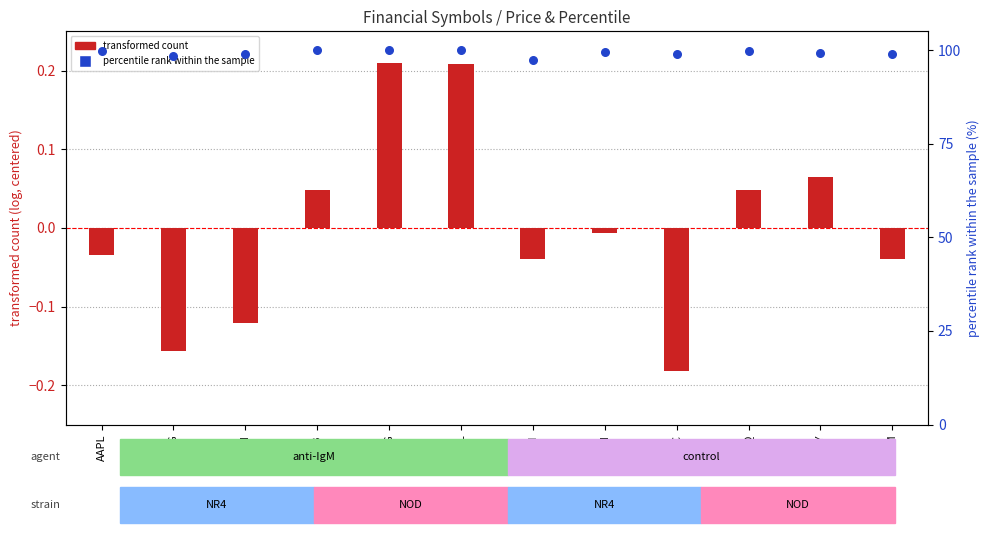

What are all the series names shown in the legend?

transformed count, percentile rank within the sample